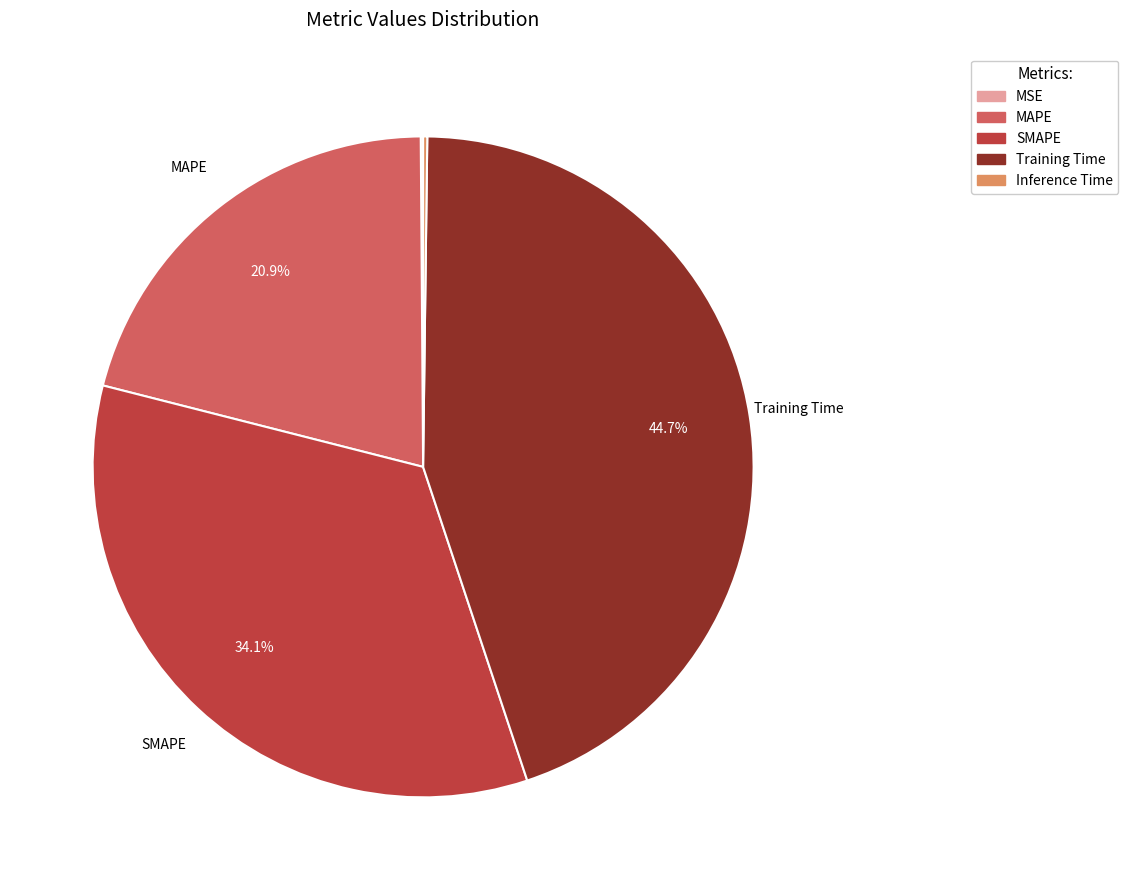

What is the largest slice in the pie chart?

Training Time